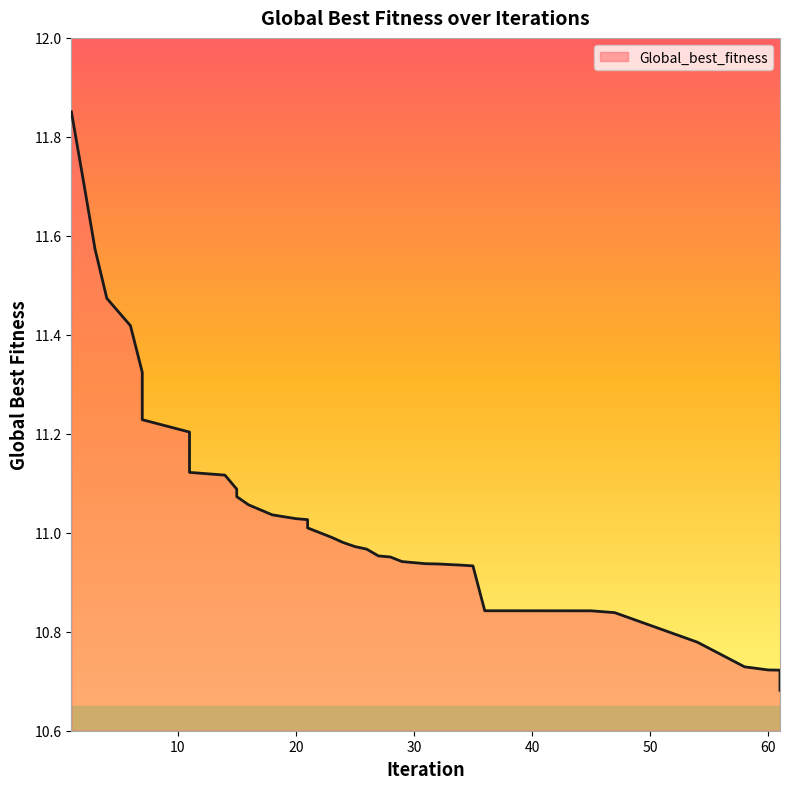

How many data points are above 11?

20